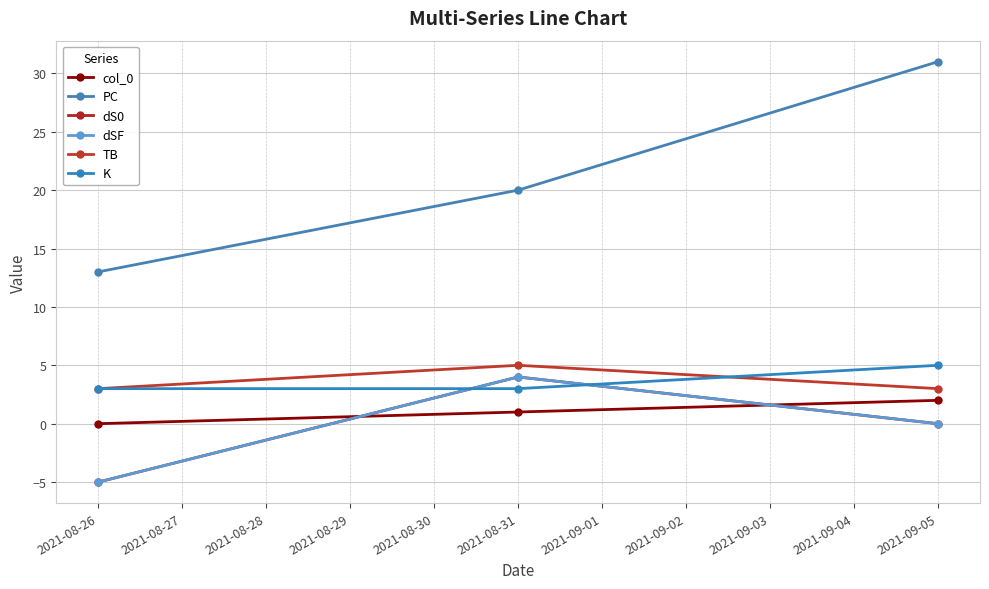

Does the chart have visible grid lines?

Yes